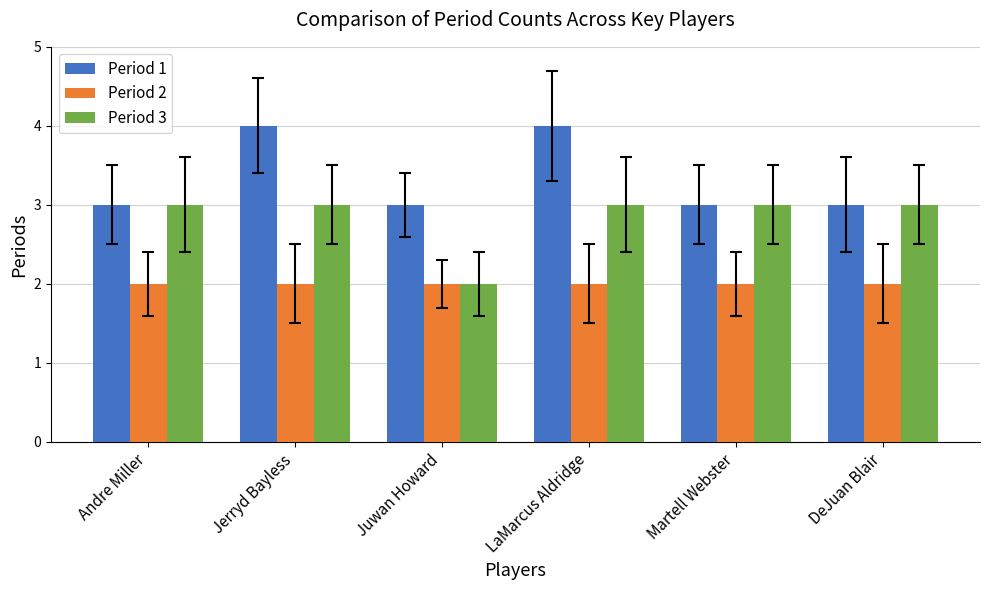

Reading left to right, extract all data points from this chart.

Period 1: 3	4	3	4	3	3
Period 2: 2	2	2	2	2	2
Period 3: 3	3	2	3	3	3